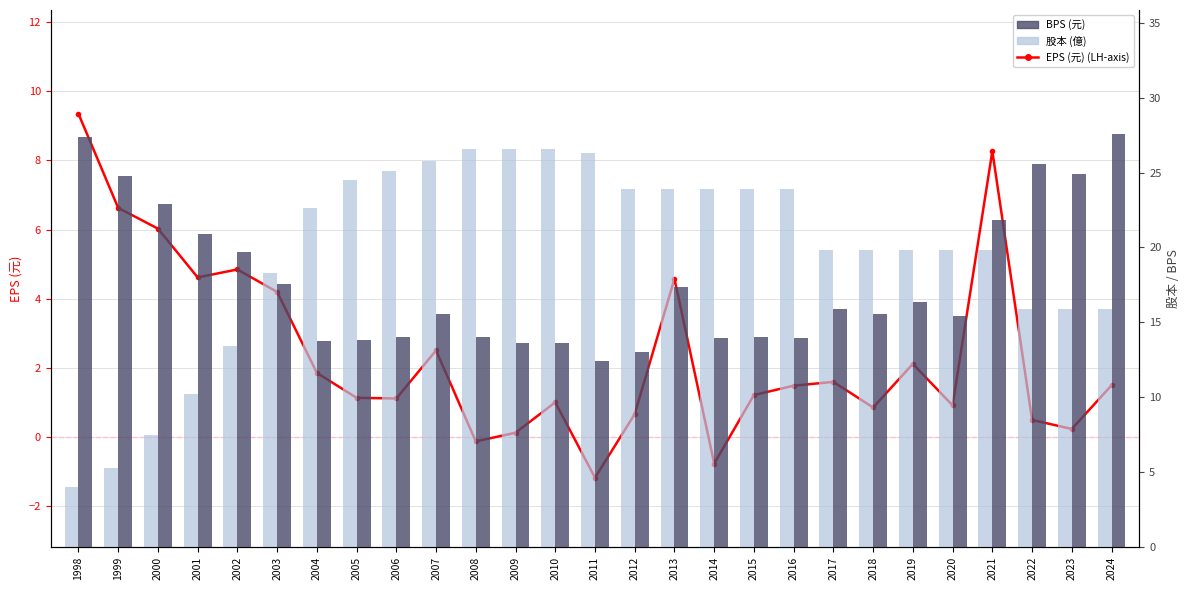

Where does the BPS (元) series first go above 15?

1998